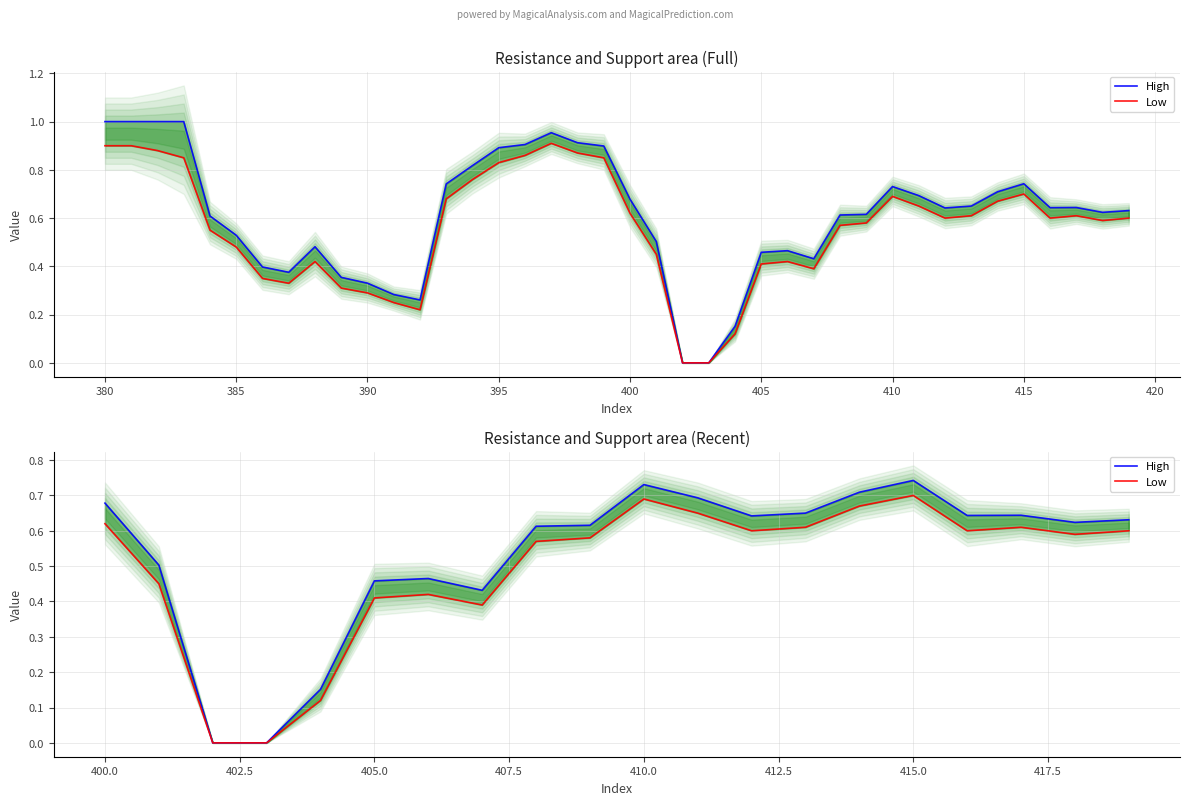

How many interior local valleys does the High series have?

4